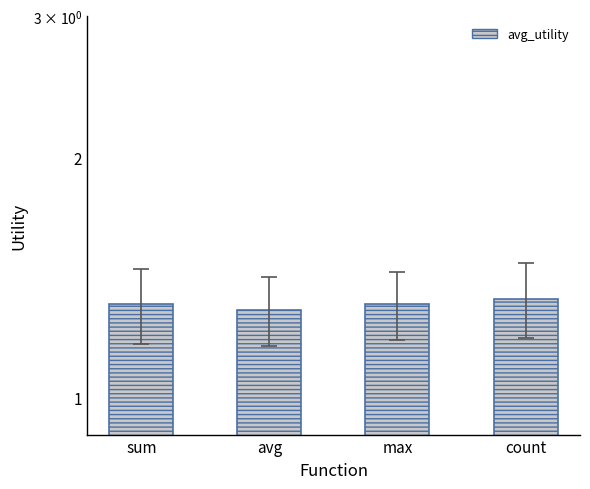

What is the average value?

1.3